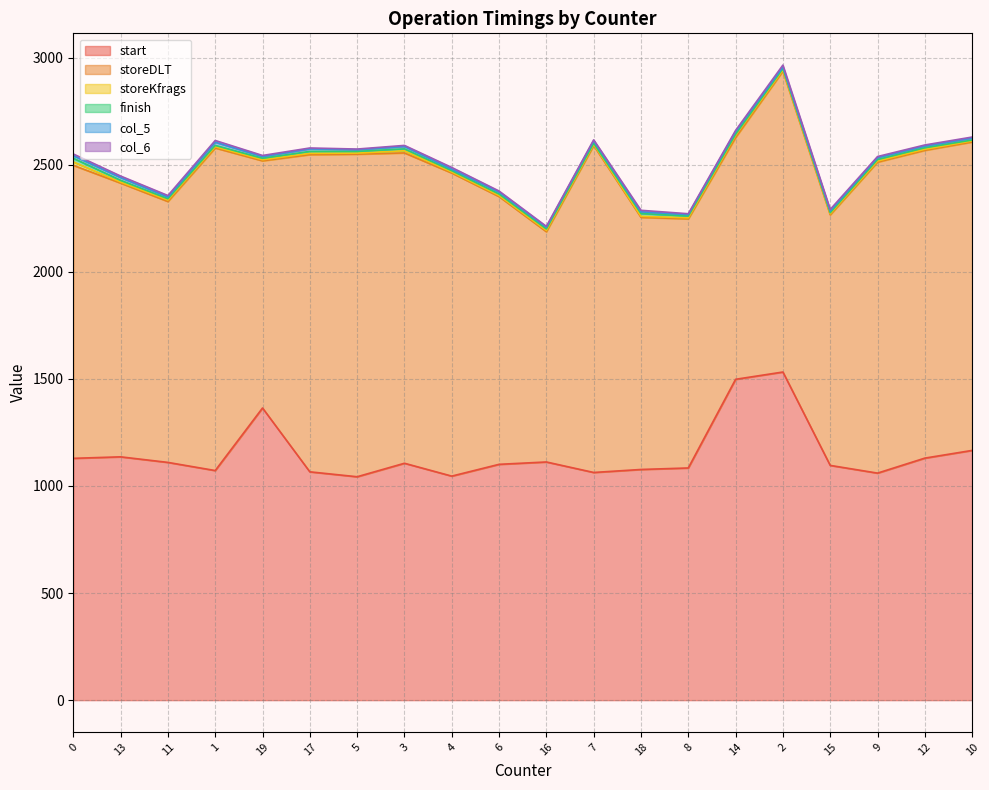

Is the value of col_5 at 17 greater than the value of start at 11?

No